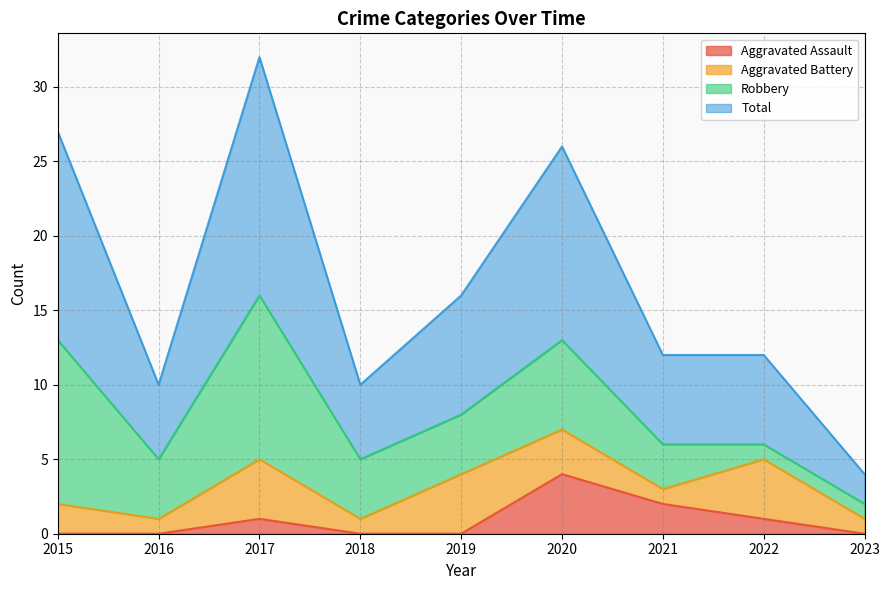

The Aggravated Assault series shows -2 at 2018. True or false?

False